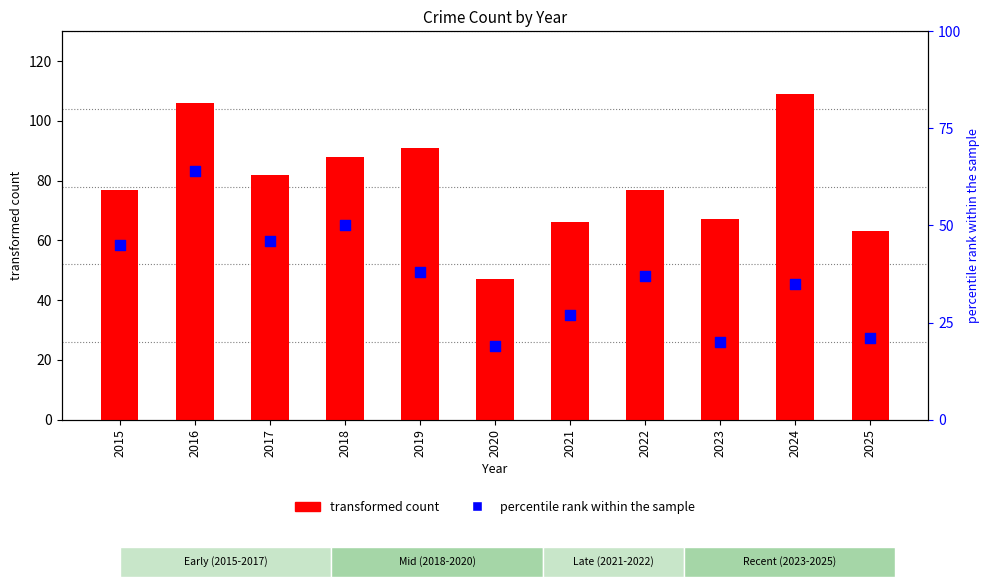

Which series reaches the maximum Y coordinate?

transformed count